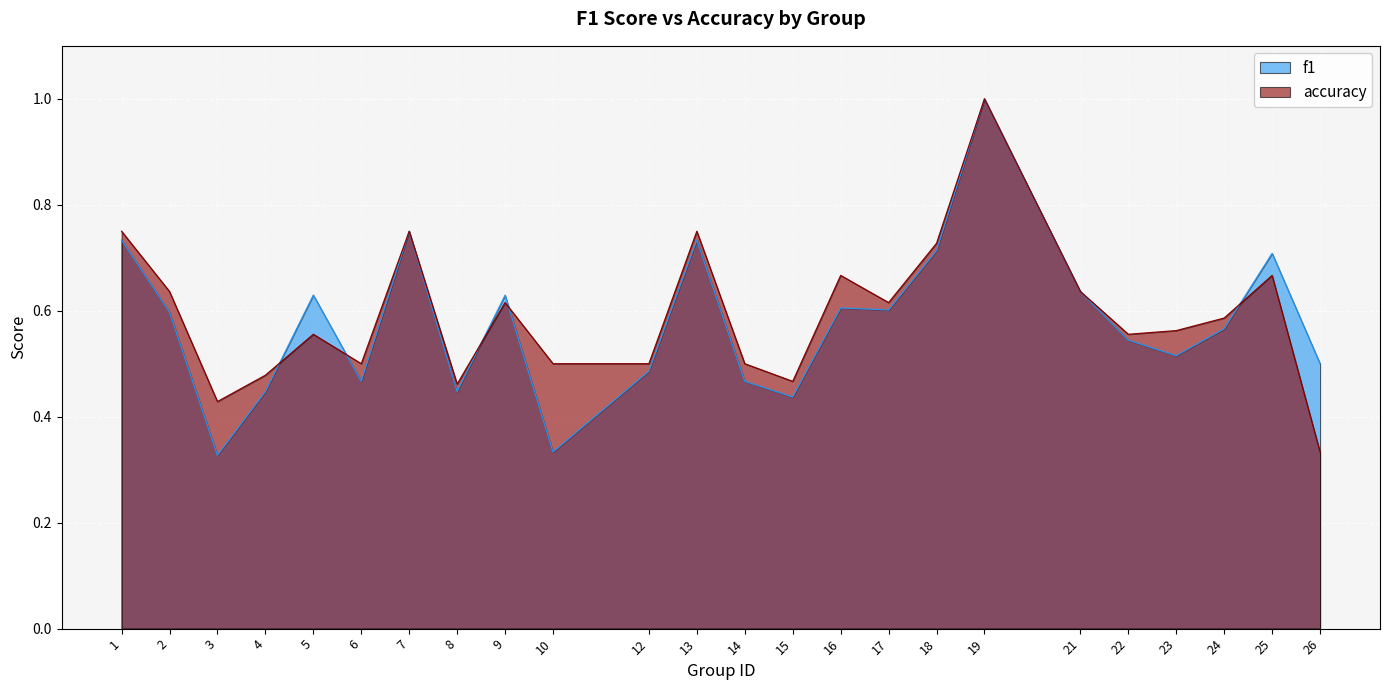

How many series are shown in this chart?

2